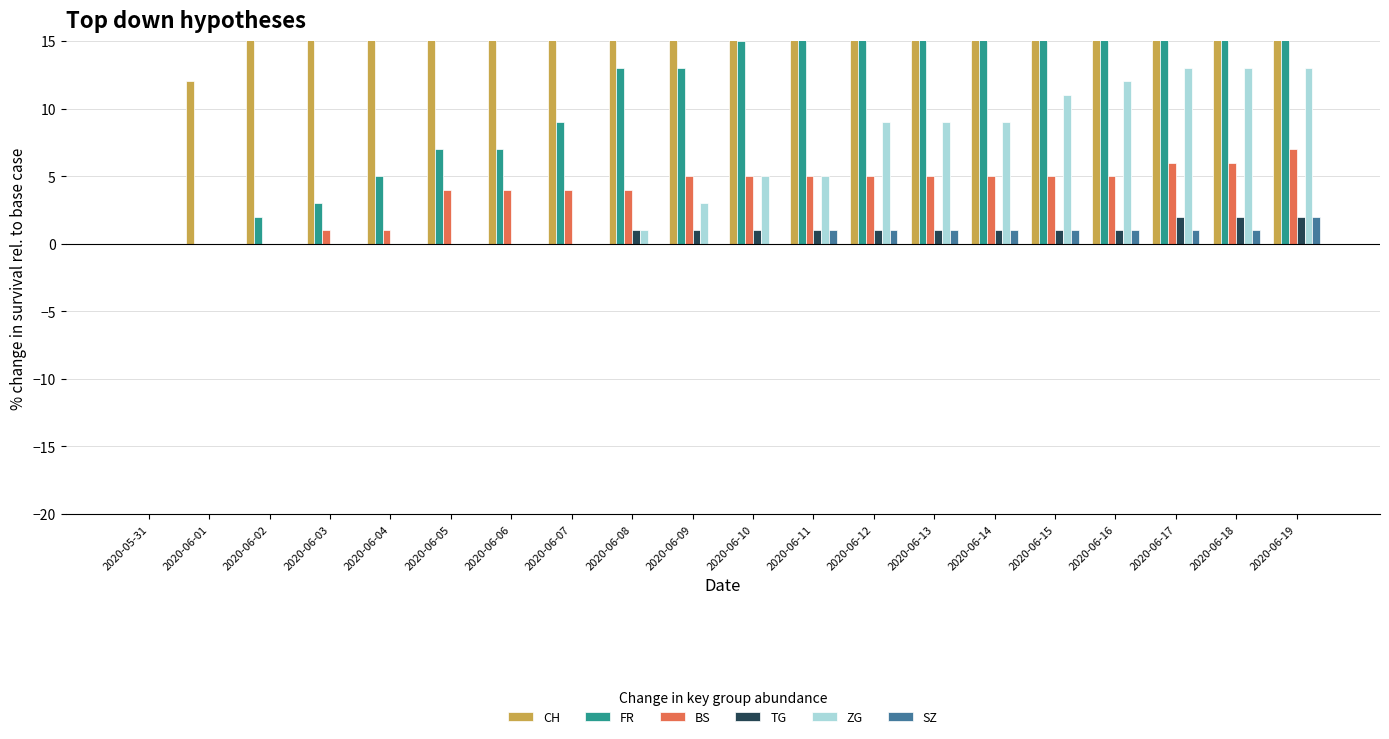

What is the value of the ZG bar at the 12th from the left?

5